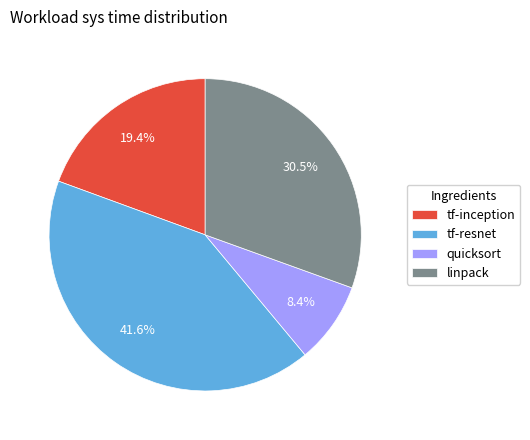

Between linpack and tf-resnet, which is larger?

tf-resnet